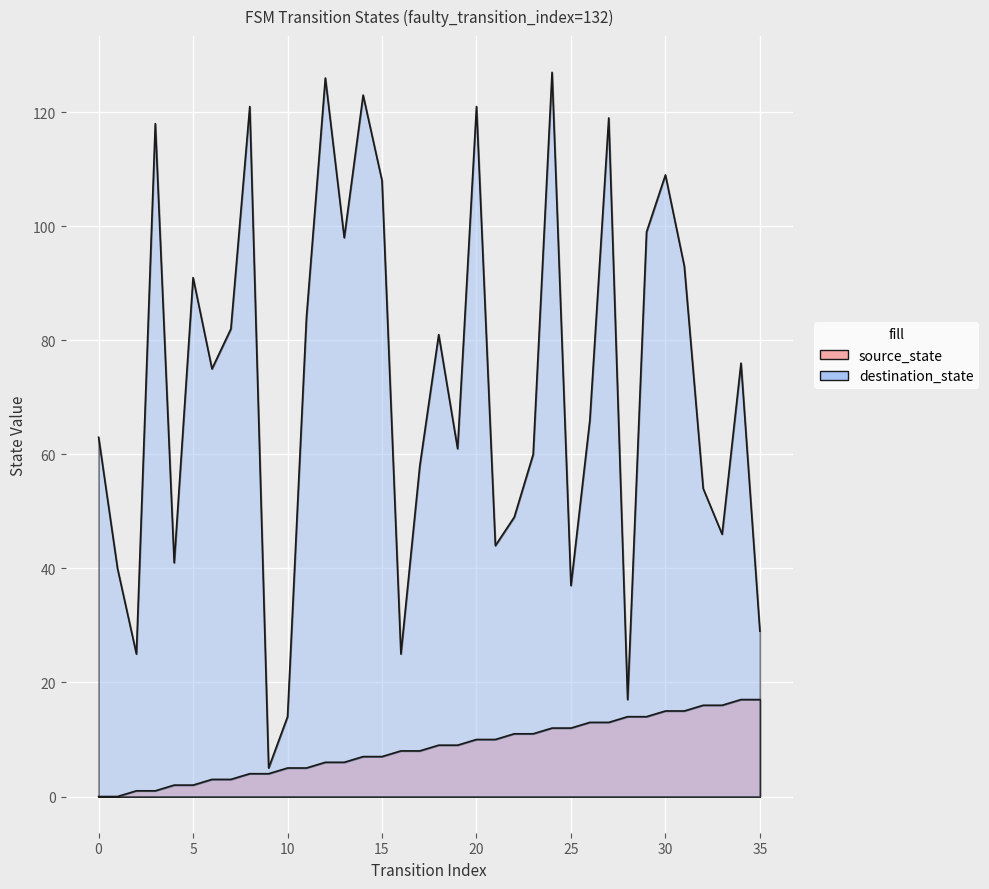

The source_state series shows 3 at 7. True or false?

True